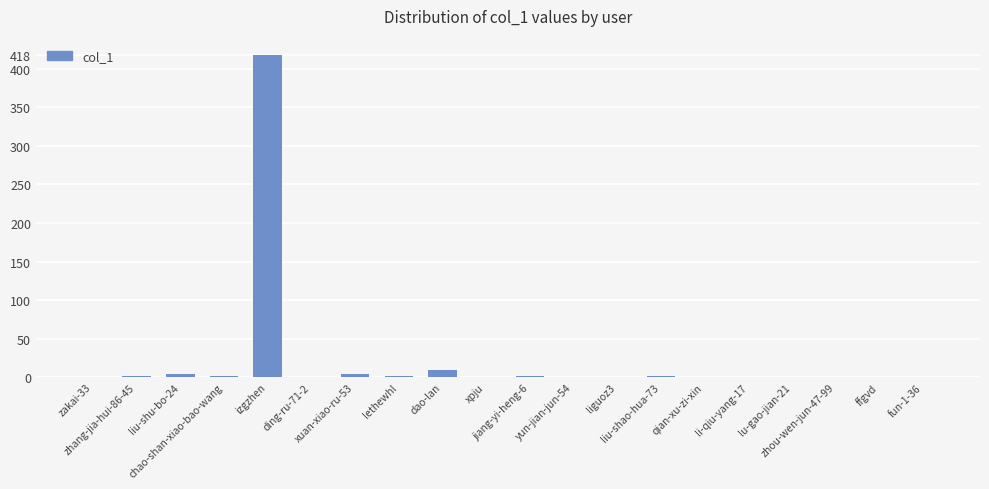

What is the maximum value shown in the chart?

418